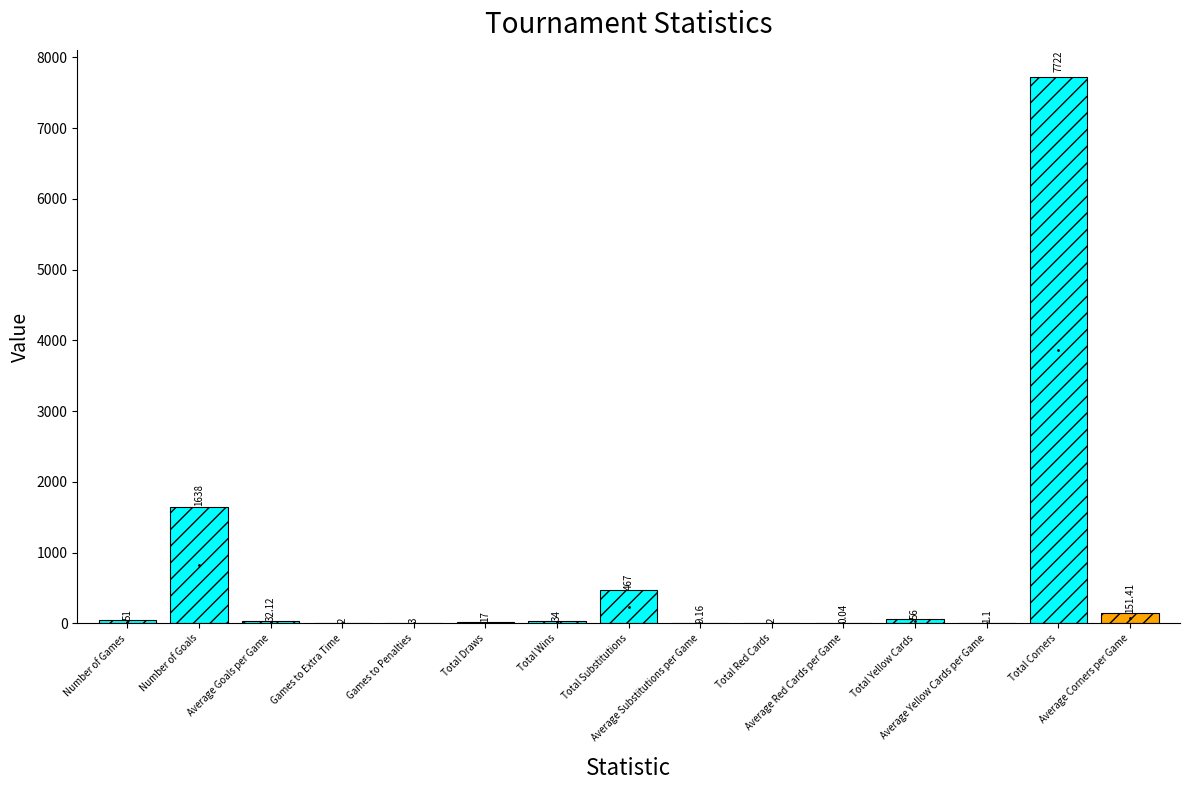

What is the sum of all values?

10185.8